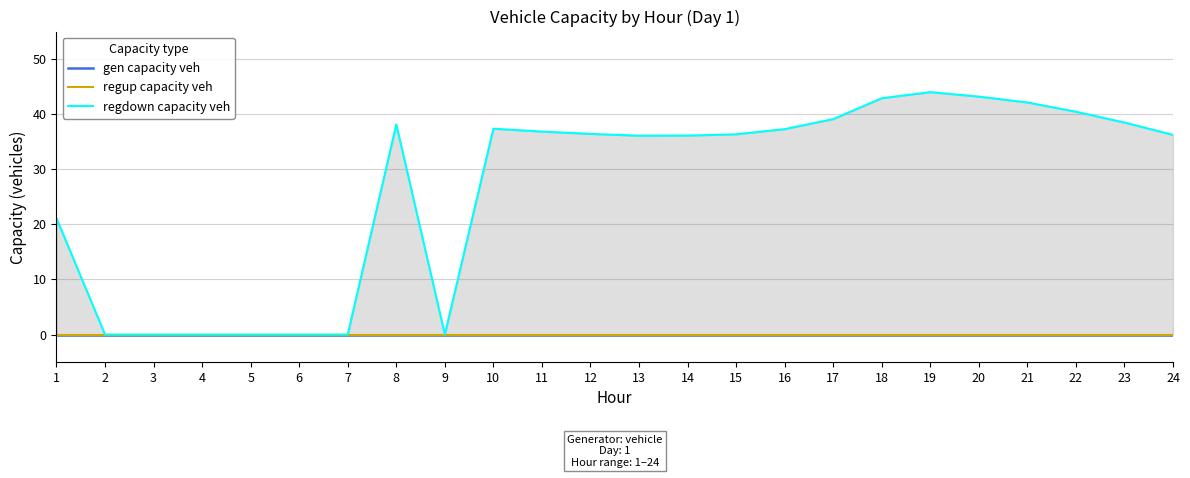

Which series has the largest total across all categories?

regdown capacity veh